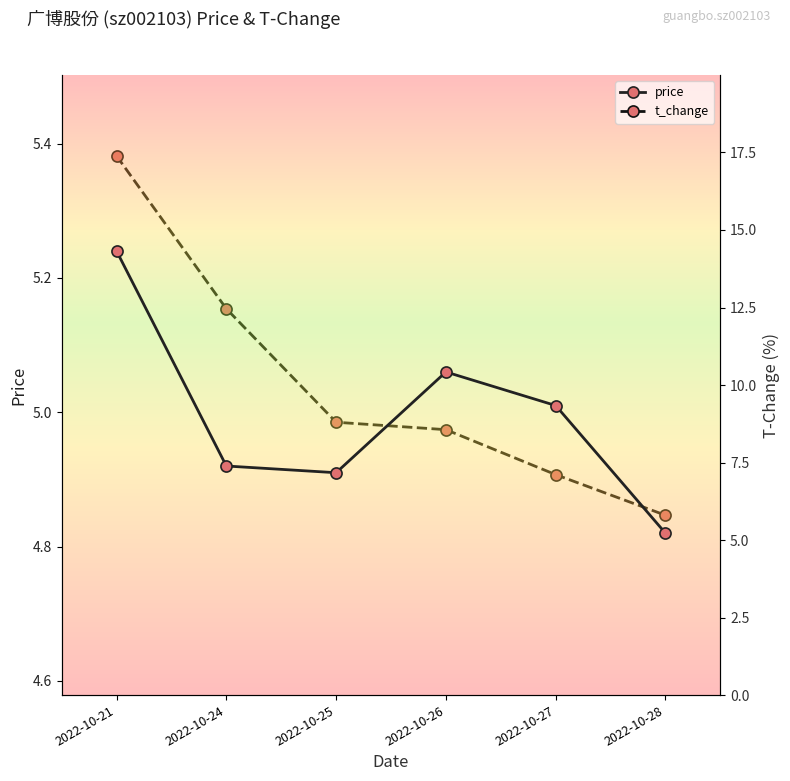

Reading left to right, extract all data points from this chart.

price: 2022-10-21=5.2	2022-10-24=4.9	2022-10-25=4.9	2022-10-26=5.1	2022-10-27=5.0	2022-10-28=4.8
t_change: 2022-10-21=17.4	2022-10-24=12.5	2022-10-25=8.8	2022-10-26=8.6	2022-10-27=7.1	2022-10-28=5.8